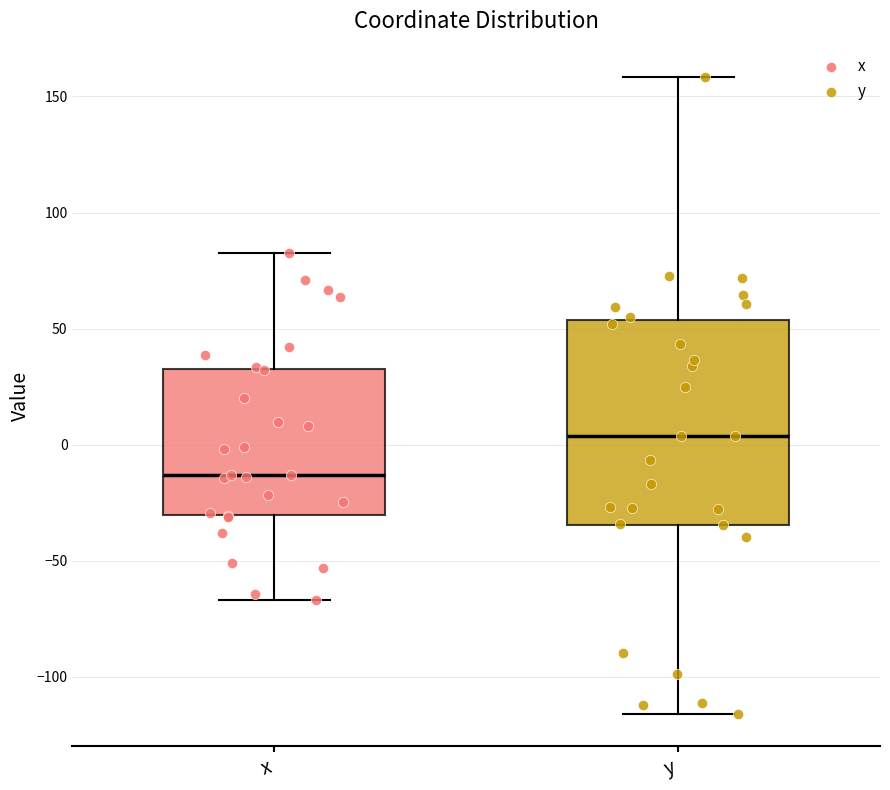

Comparing the boxes themselves (not the whiskers), which one is the tallest?

y